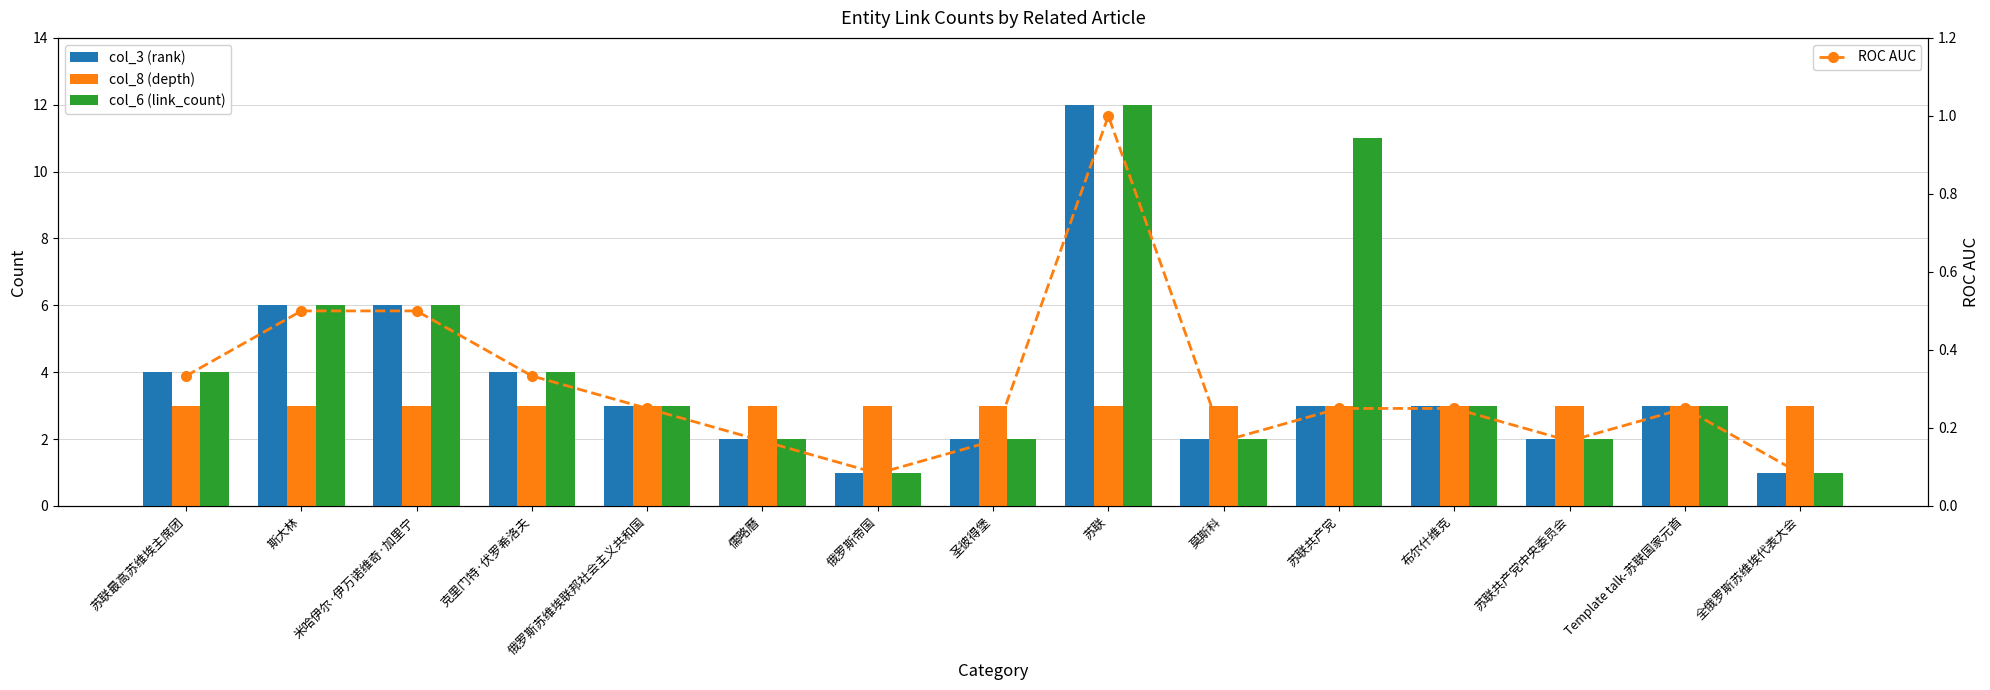

What is the total value across all series at 苏联共产党?

17.2